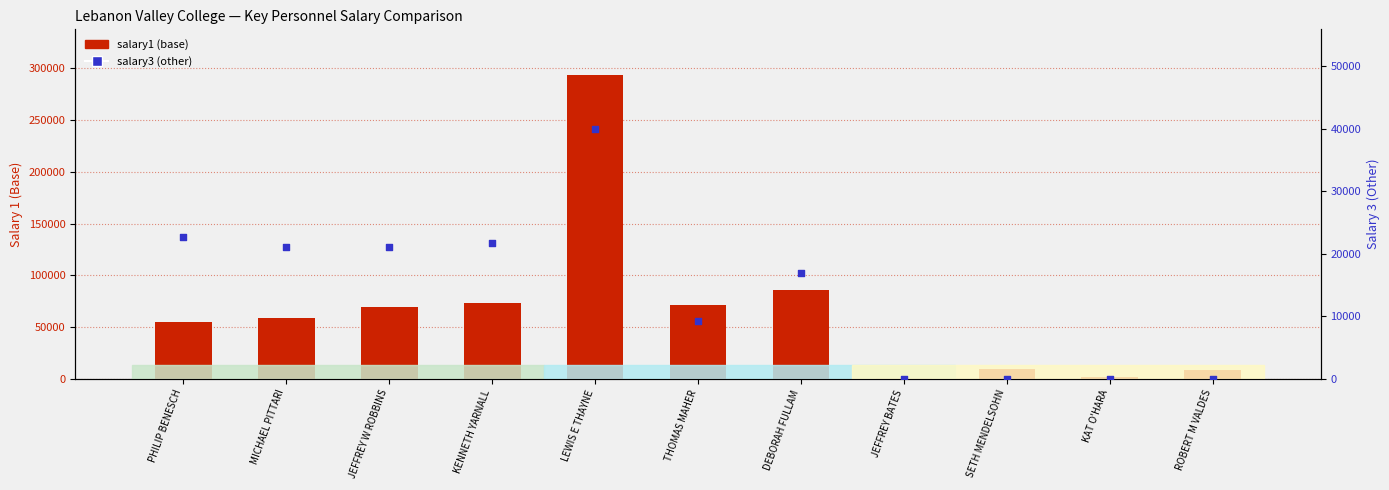

Which series reaches the minimum Y coordinate?

salary3 (other)